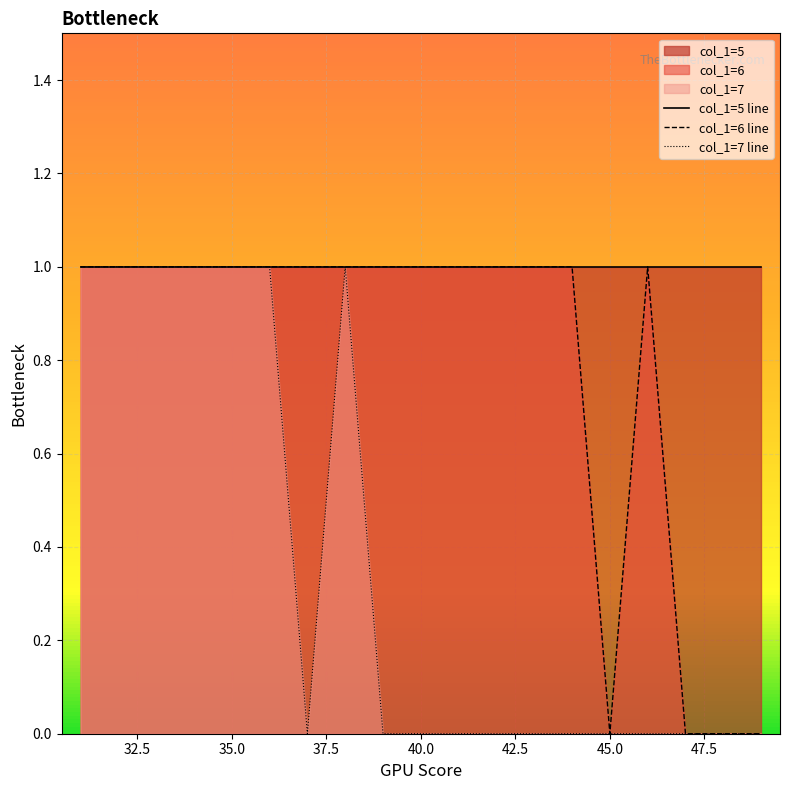

Between 32.5 and 45.0, which series saw the biggest shift?

col_1=7 line